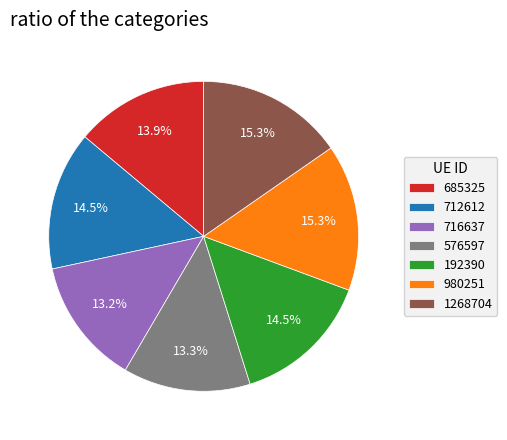

To the nearest percent, what percentage of the pie is 576597?

13%